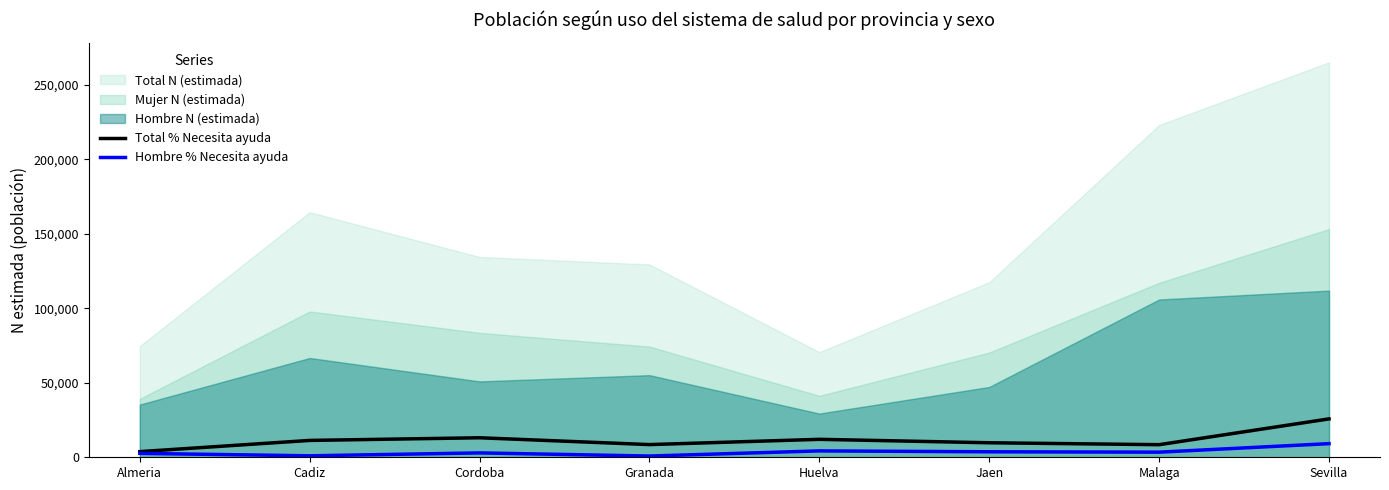

Between Sevilla and Jaen, which is larger?

Sevilla